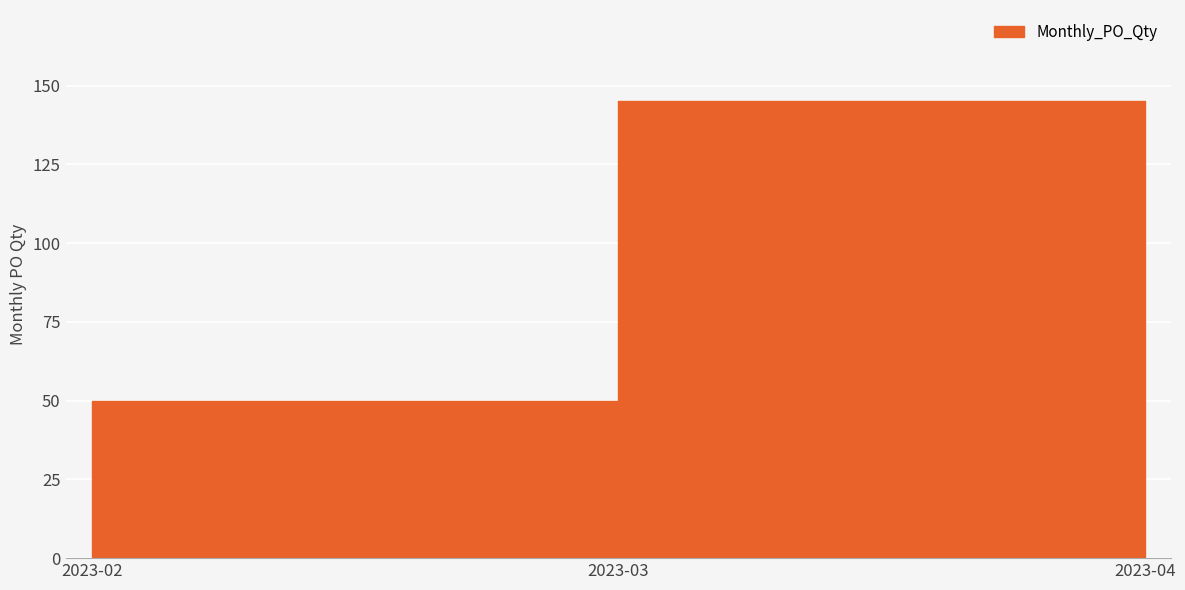

Which has a higher value, 2023-03 or 2023-02?

2023-03